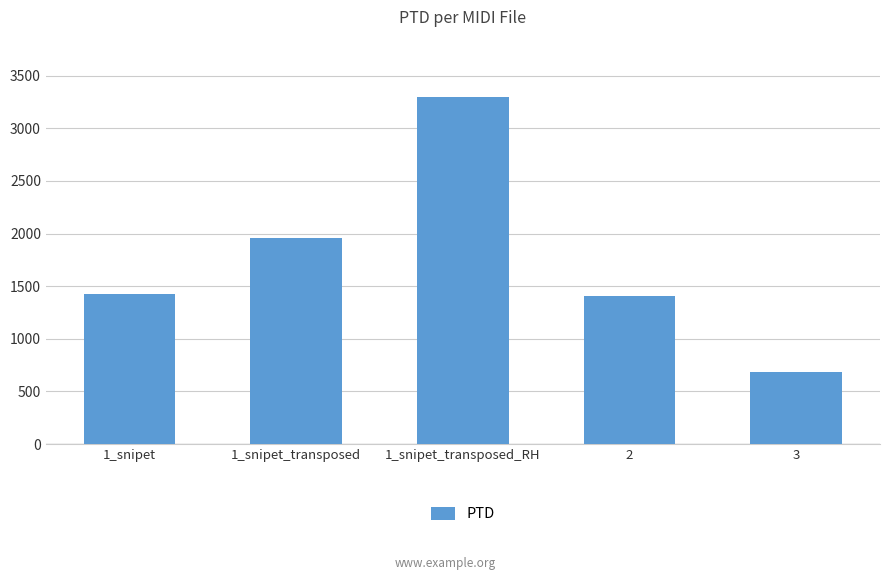

What is the difference between the maximum and minimum values?

2619.0